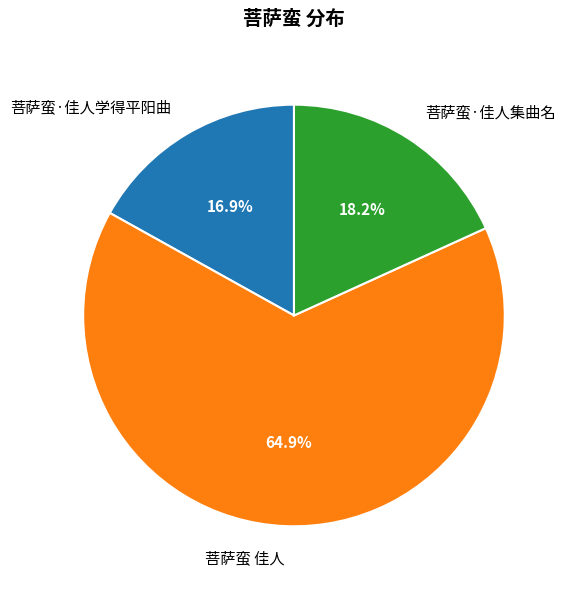

What is the ratio of the value at 菩萨蛮·佳人学得平阳曲 to the value at 菩萨蛮·佳人集曲名?

0.9